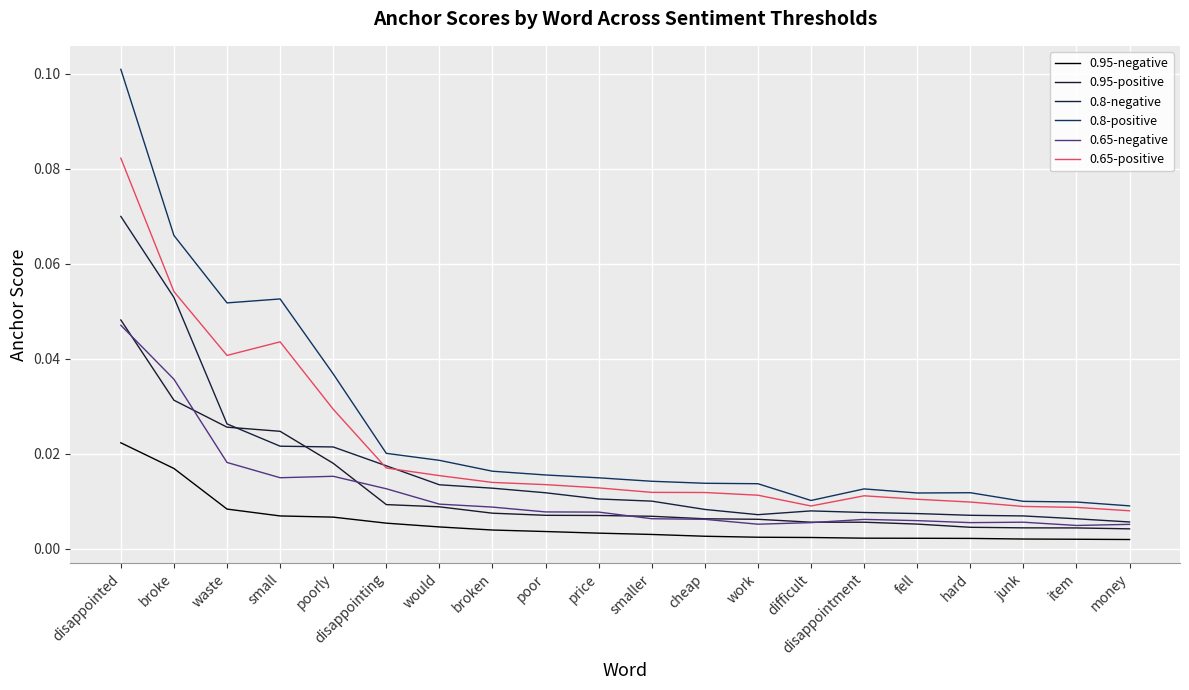

What is the total value across all series at would?

0.1